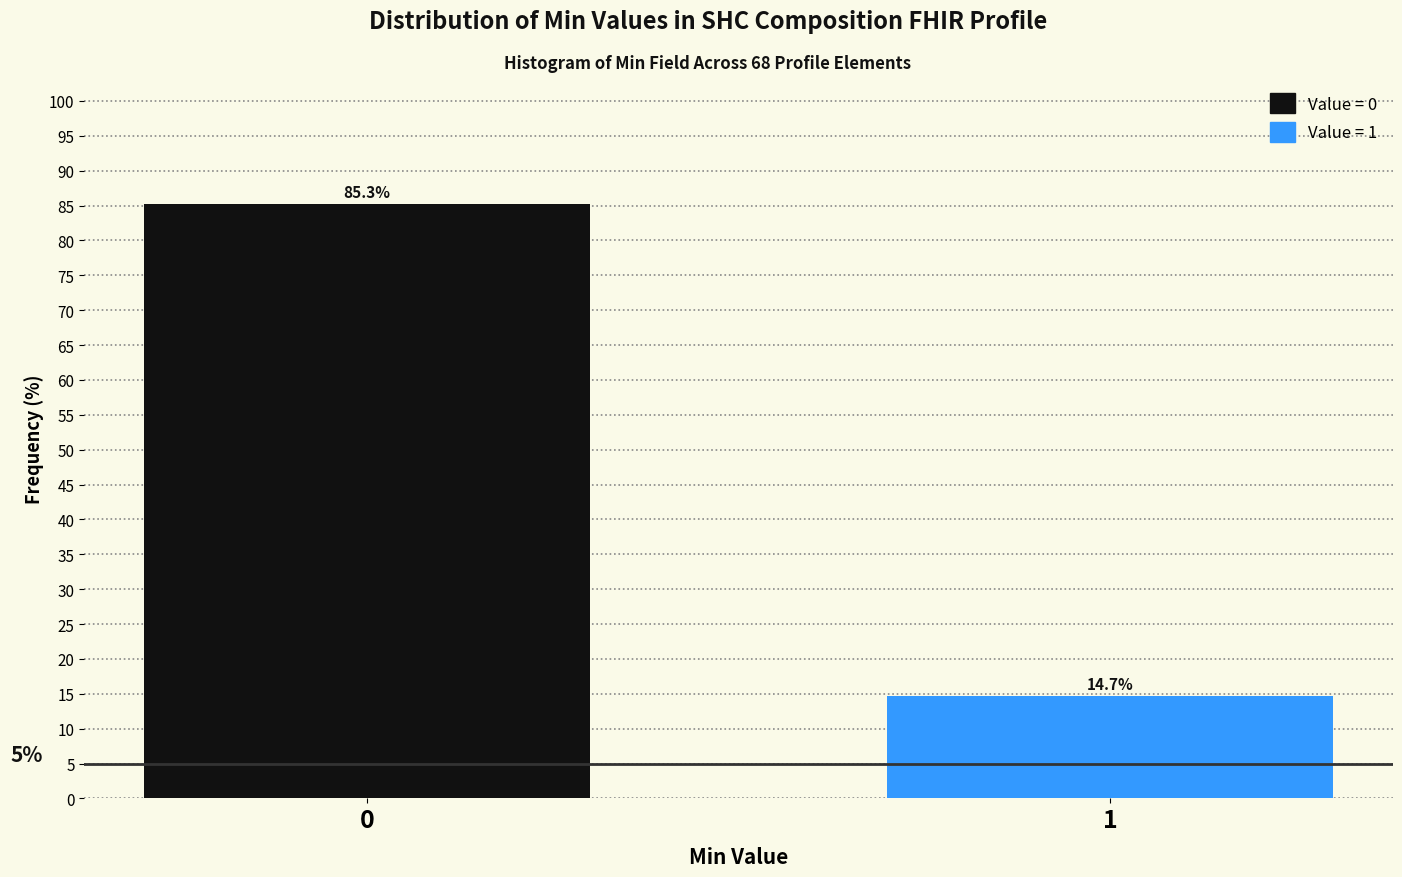

Reading right to left, extract all data points from this chart.

1=14.7	0=85.3